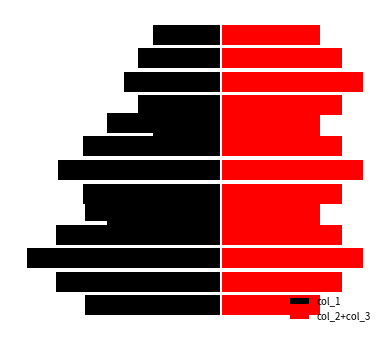

Is the value of col_1 at 7 greater than the value of col_2+col_3 at 9?

No